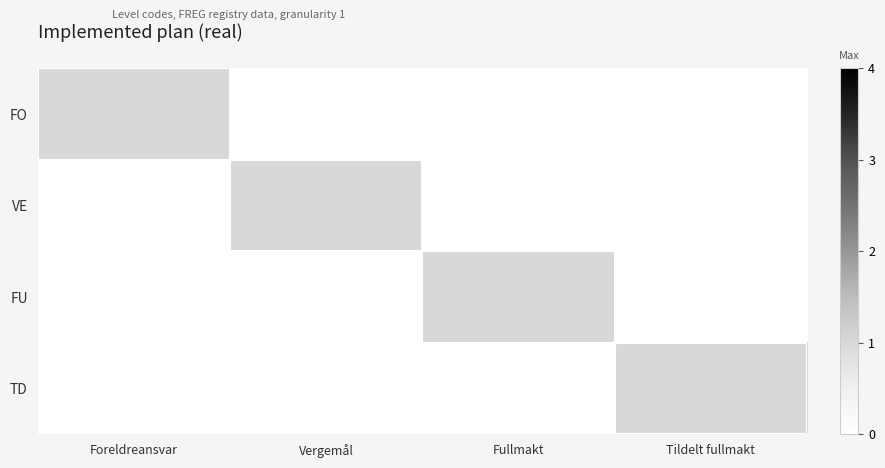

Reading left to right, transcribe all the data shown in this chart.

FO: Foreldreansvar=1	Vergemål=0	Fullmakt=0	Tildelt fullmakt=0
VE: Foreldreansvar=0	Vergemål=1	Fullmakt=0	Tildelt fullmakt=0
FU: Foreldreansvar=0	Vergemål=0	Fullmakt=1	Tildelt fullmakt=0
TD: Foreldreansvar=0	Vergemål=0	Fullmakt=0	Tildelt fullmakt=1